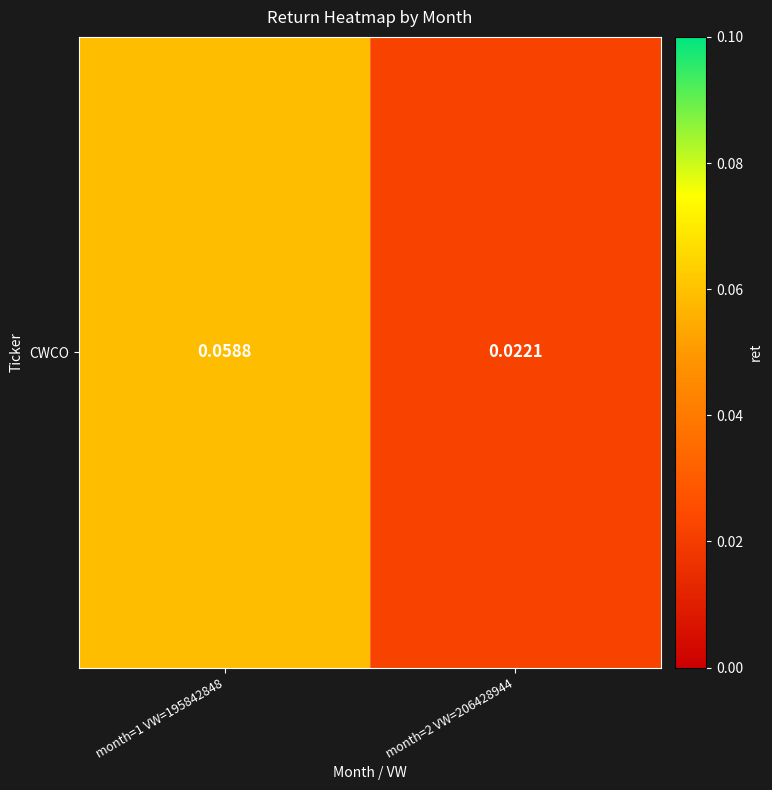

List the labels in order of value, largest first.

month=1 VW=195842848, month=2 VW=206428944